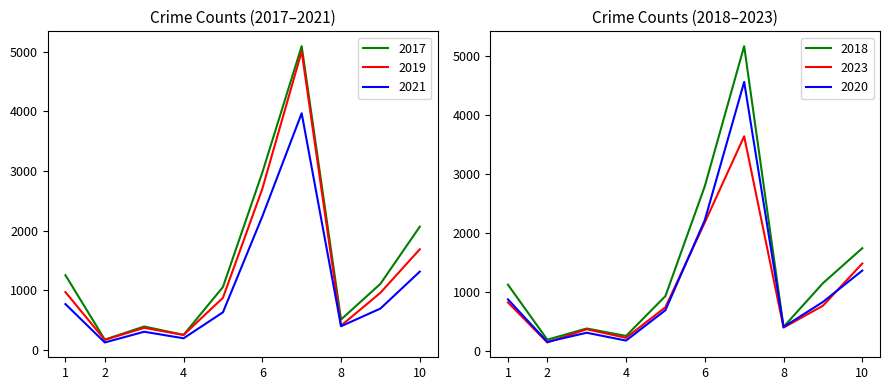

The value of 2021 at 10 is 1312. True or false?

True